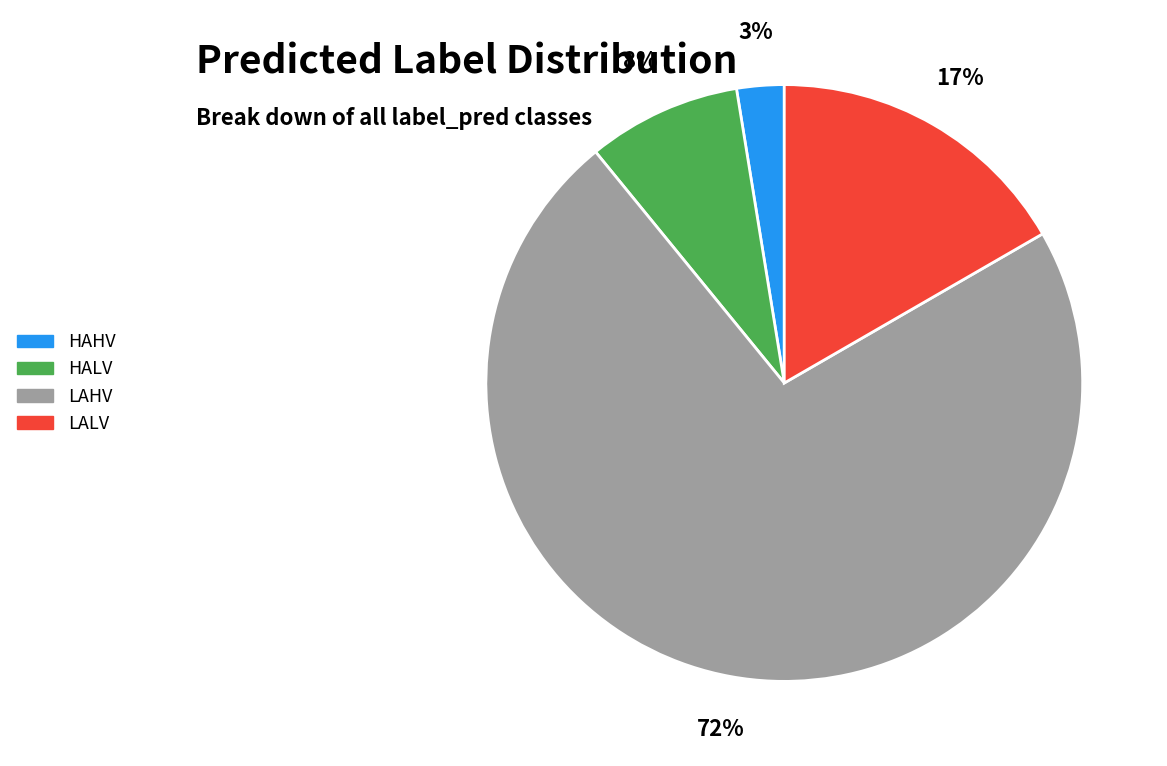

Between HALV and HAHV, which is larger?

HALV